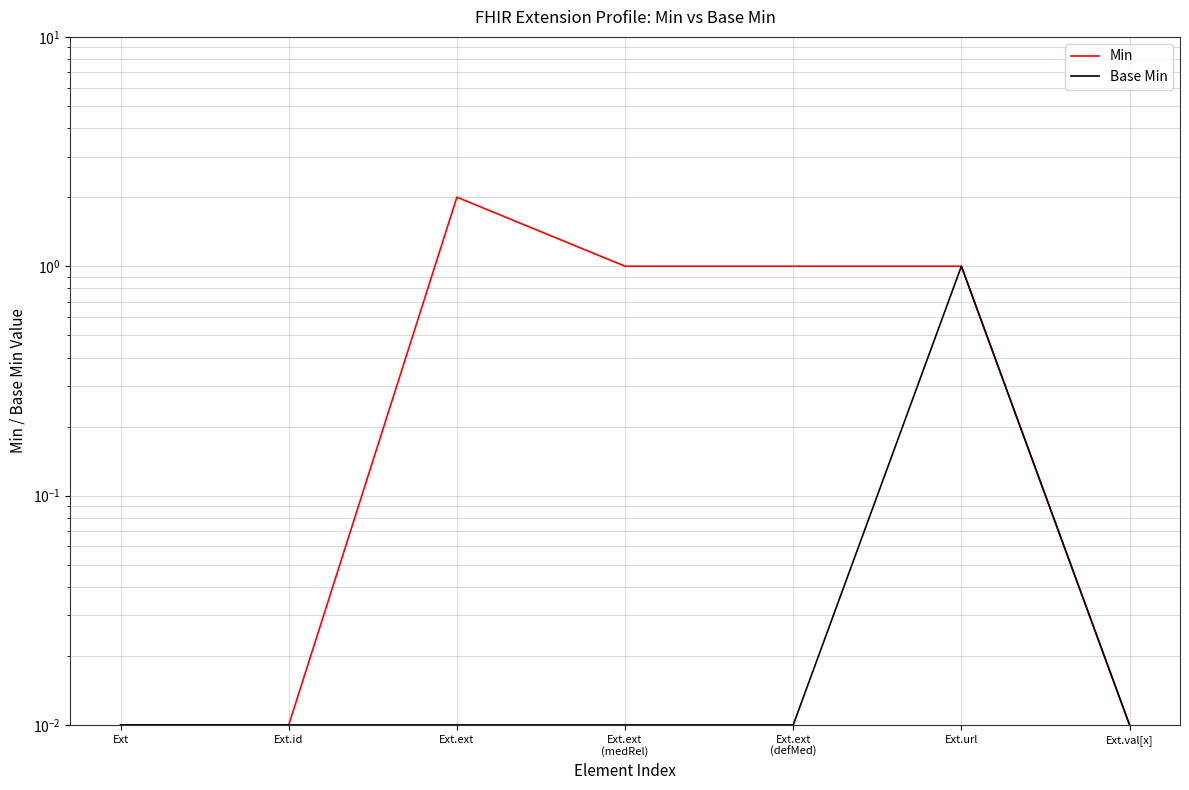

What are all the series names shown in the legend?

Min, Base Min